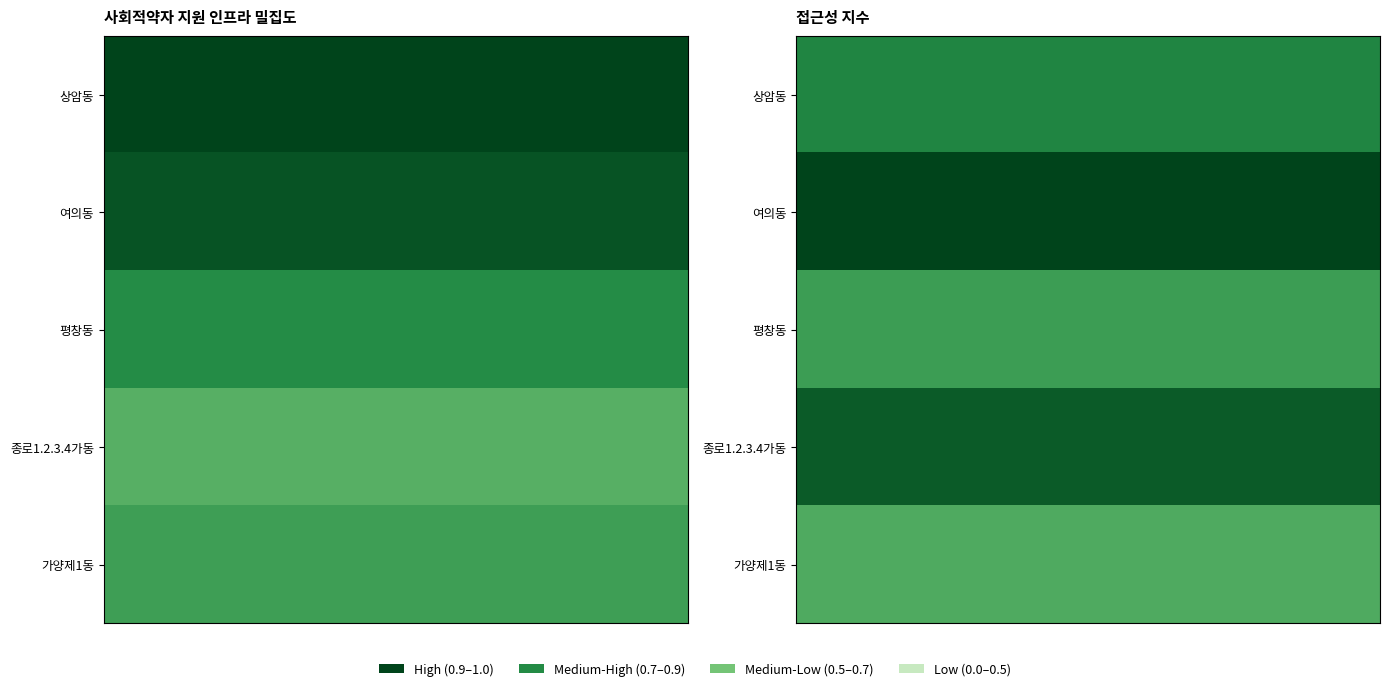

At how many categories does at least one series exceed 0?

5